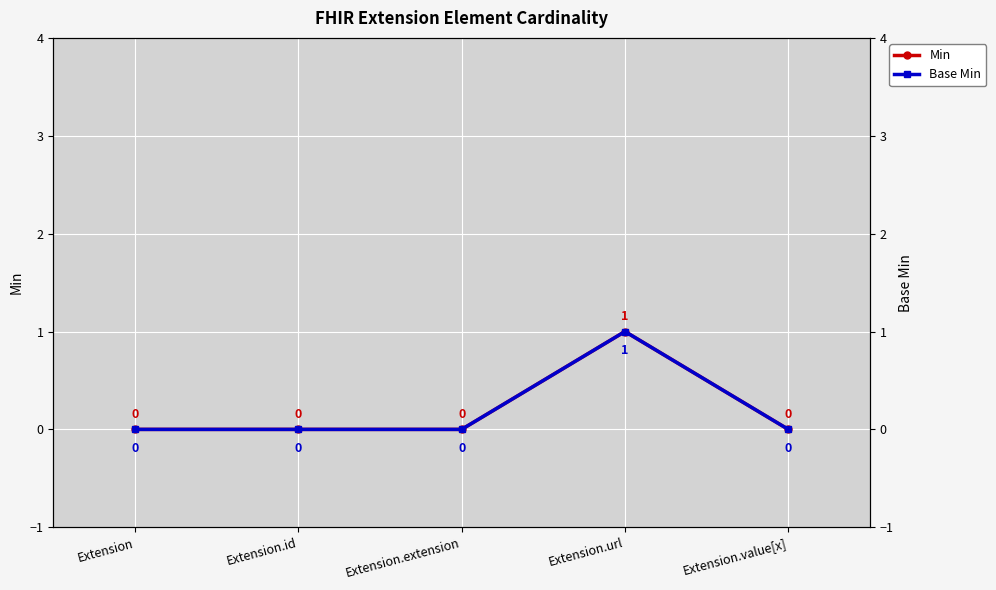

Which series has the largest total across all categories?

Min